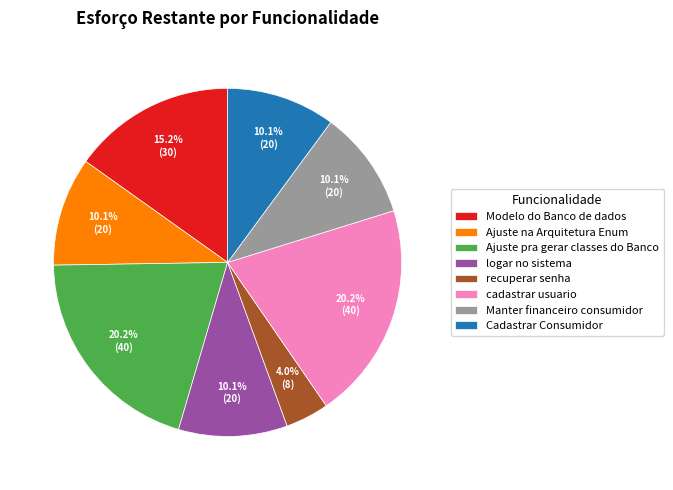

What is the smallest slice in the pie chart?

recuperar senha